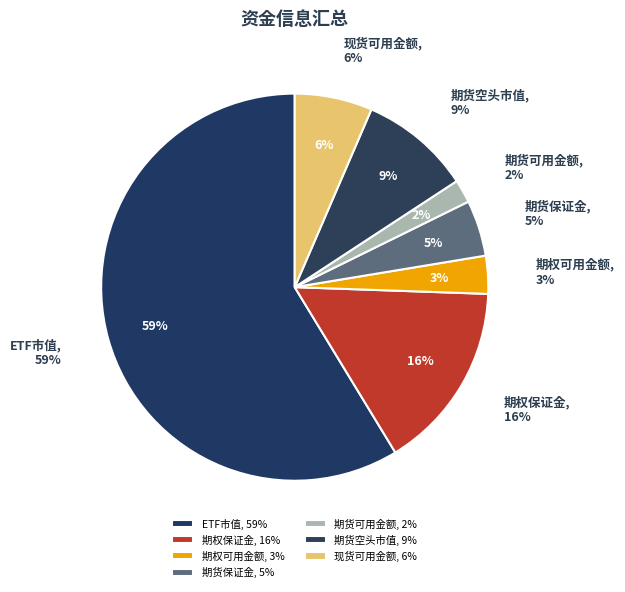

Combined, do 期权保证金 and 期权可用金额 account for over 50%?

No